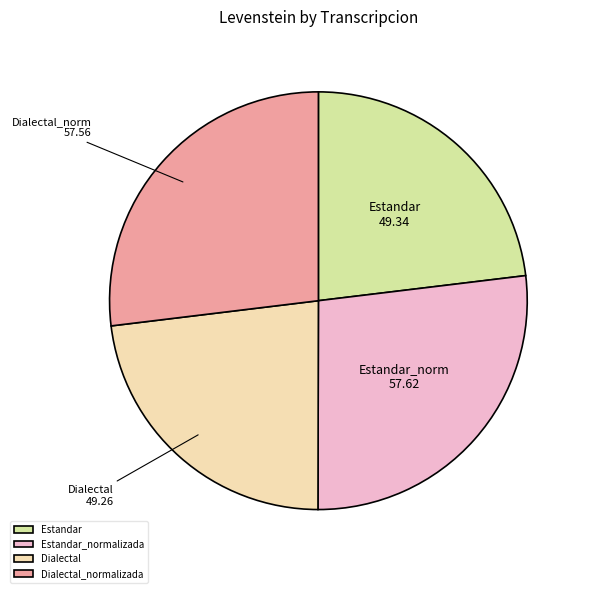

True or false: Dialectal accounts for 23% of the total.

True